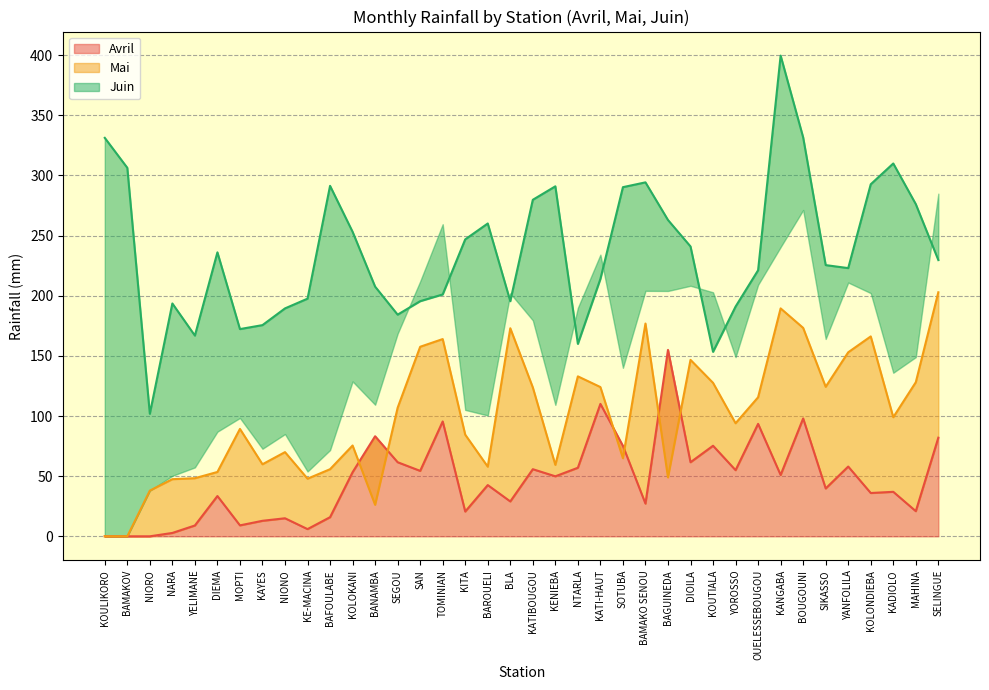

What is the value of the Mai point at the 6th from the left?

53.5